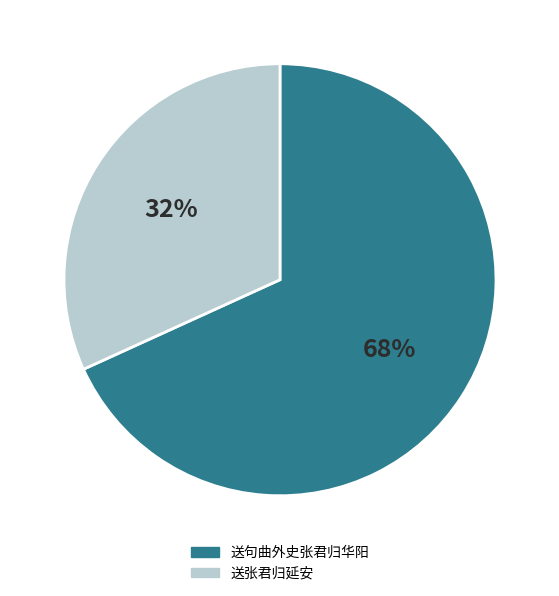

Between 送张君归延安 and 送句曲外史张君归华阳, which is larger?

送句曲外史张君归华阳